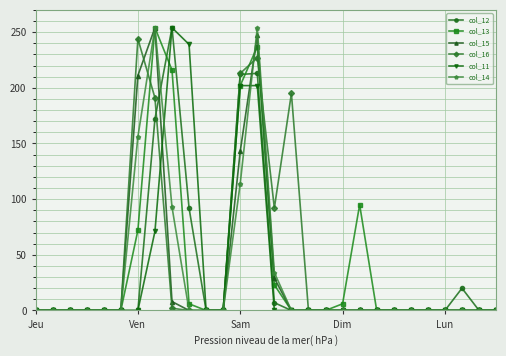

At how many categories does at least one series exceed 104?

7